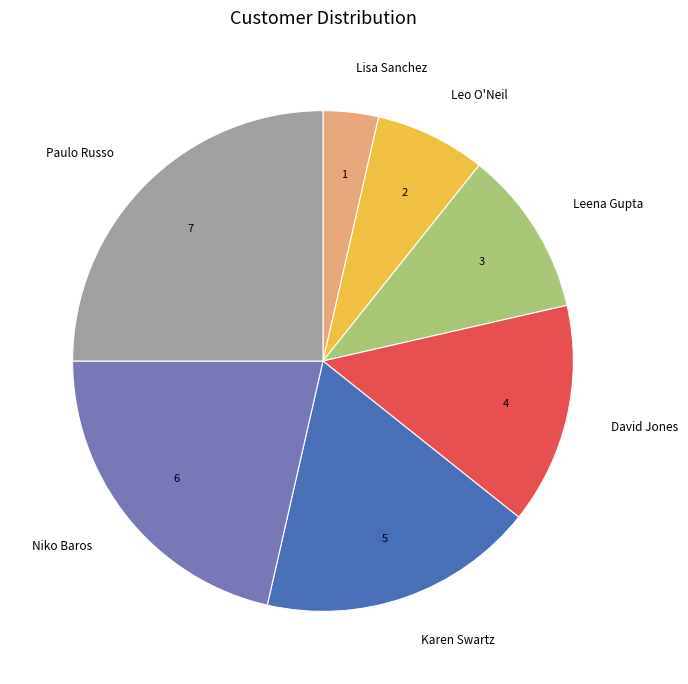

Is the sum of David Jones and Leena Gupta greater than half?

No